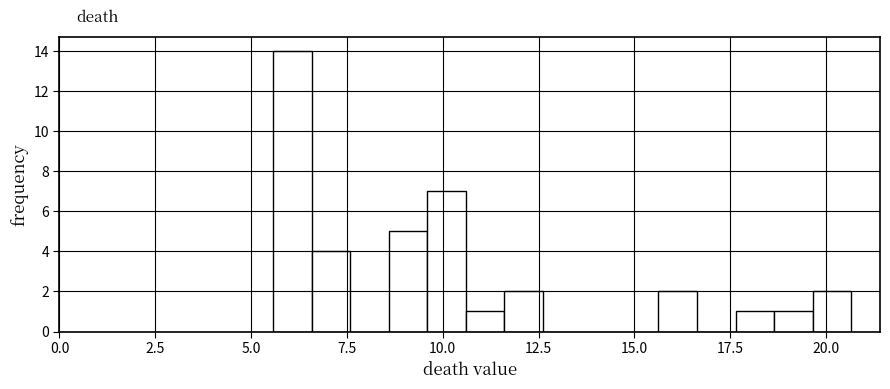

Around what value on the x-axis is the tallest bar? Give the approximate position of its centre, as read against the axis.

6.0